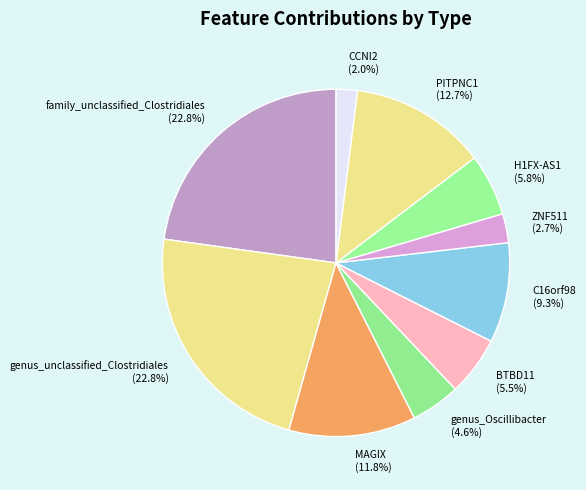

Which has a higher value, MAGIX (11.8%) or H1FX-AS1 (5.8%)?

MAGIX (11.8%)